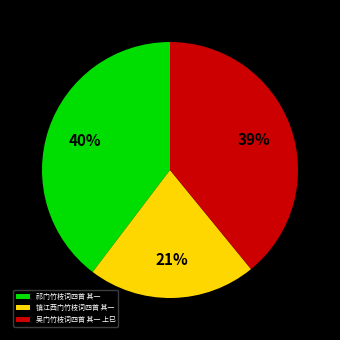

To the nearest percent, what is the average slice percentage?

33%